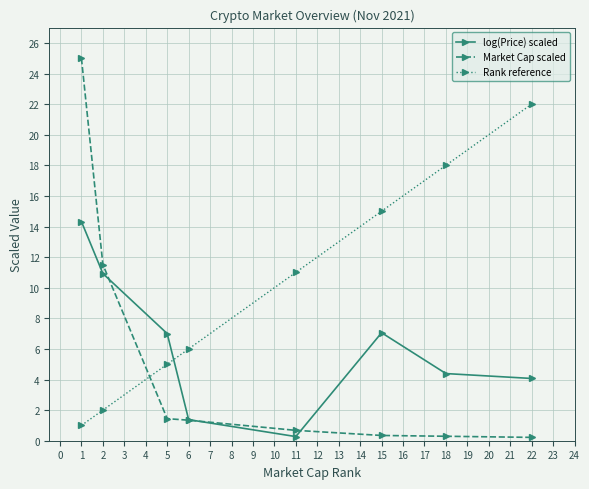

What is the total value across all series at 1?

40.3